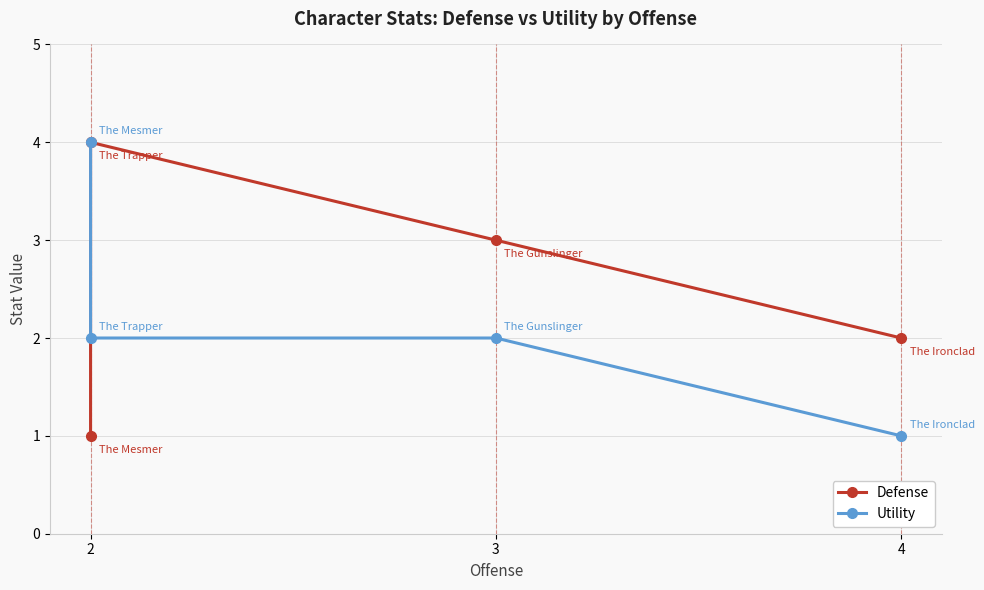

Reading left to right, what are all the values shown in this chart?

Defense: 1	4	3	2
Utility: 4	2	2	1